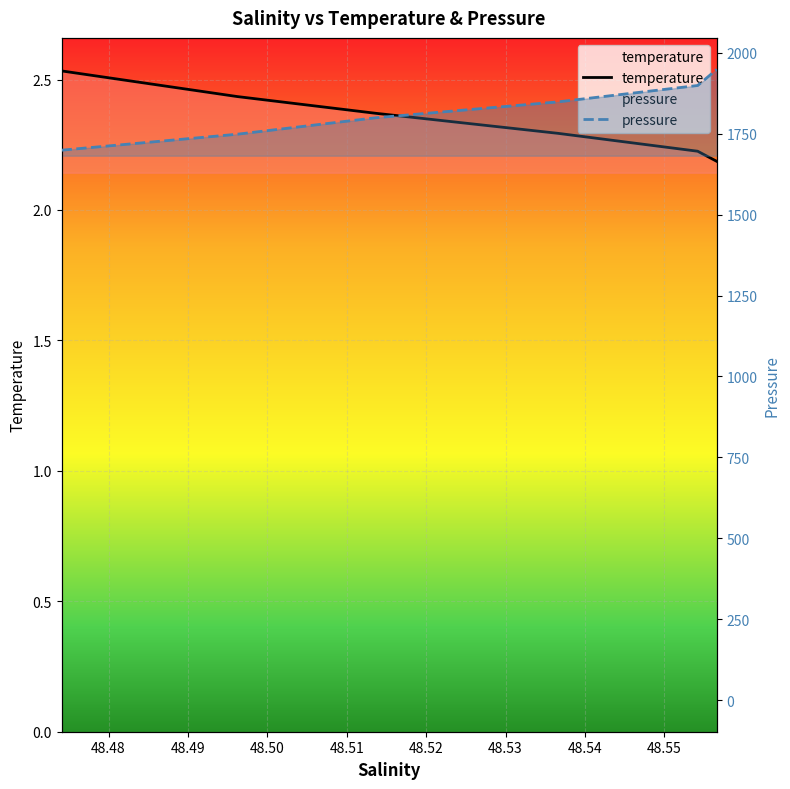

Rank the series by their maximum value, from highest to lowest.

pressure, temperature